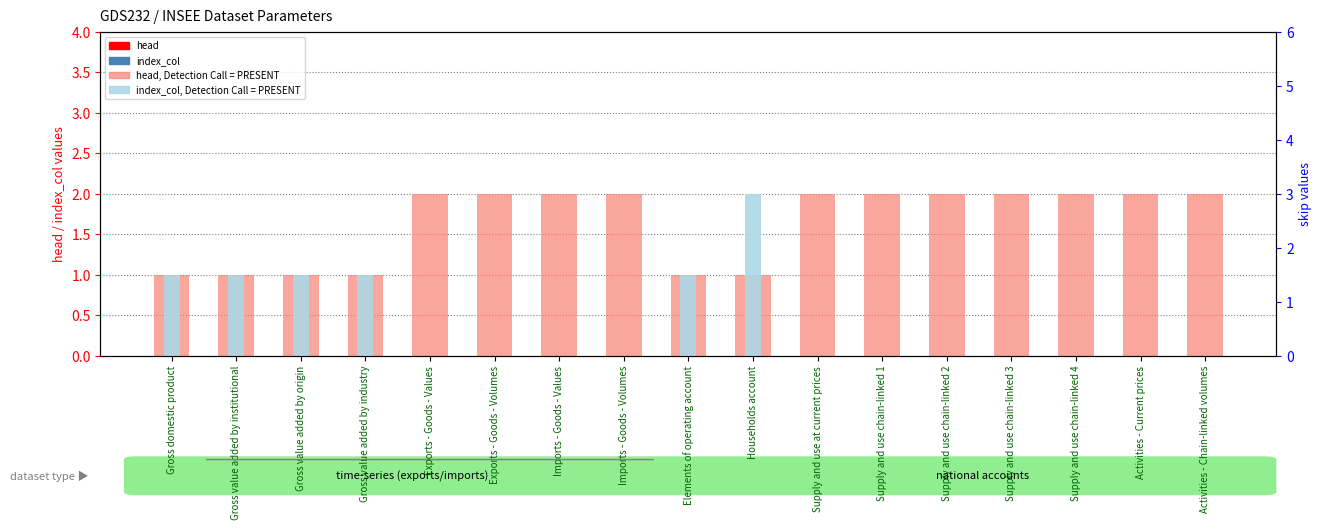

What is the difference between the maximum and minimum values in the skip series?

4